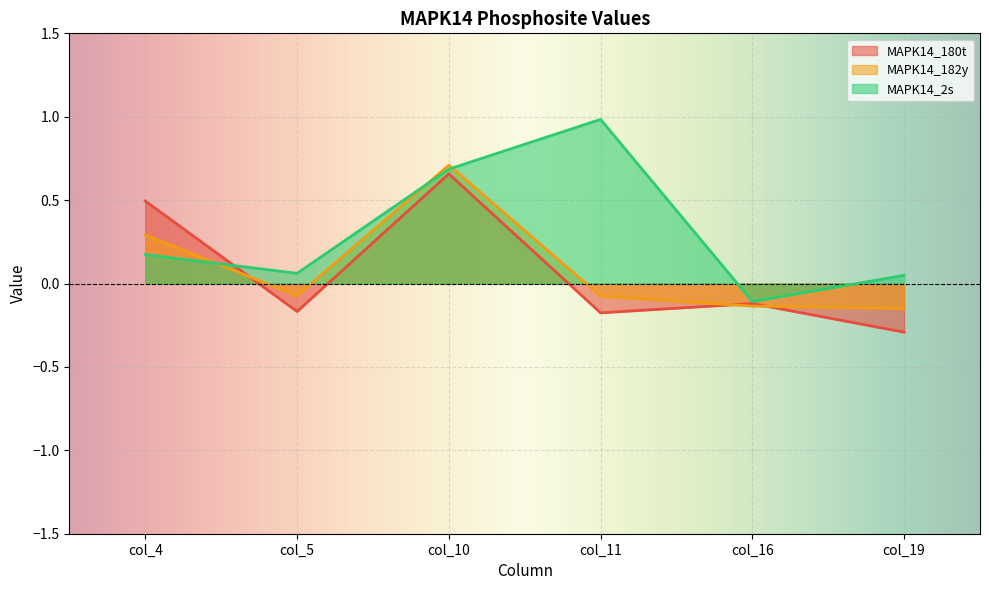

True or false: MAPK14_182y and MAPK14_2s cross at least once.

True